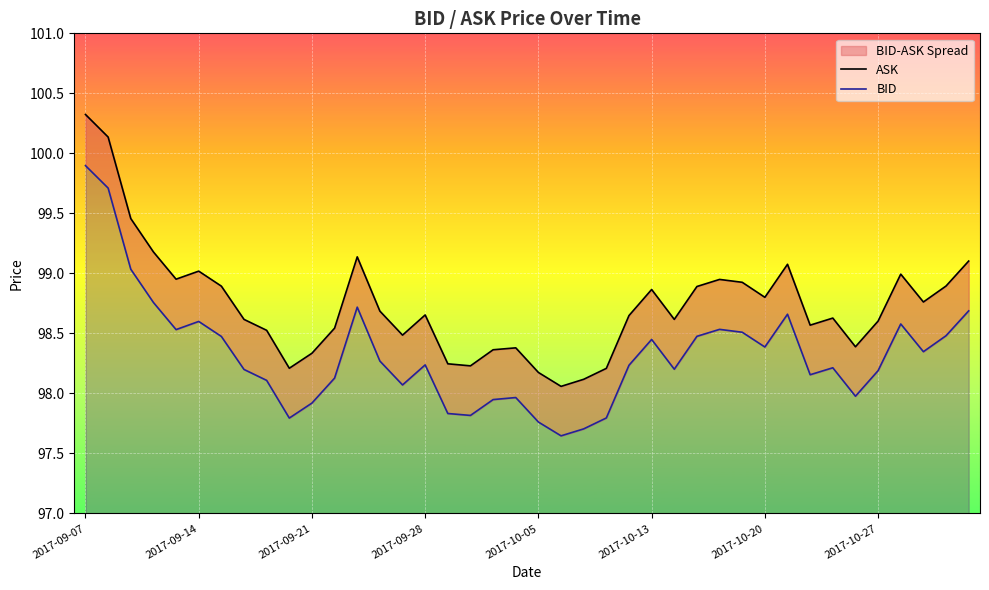

What is the spread (max minus min) of values at 27?

0.4